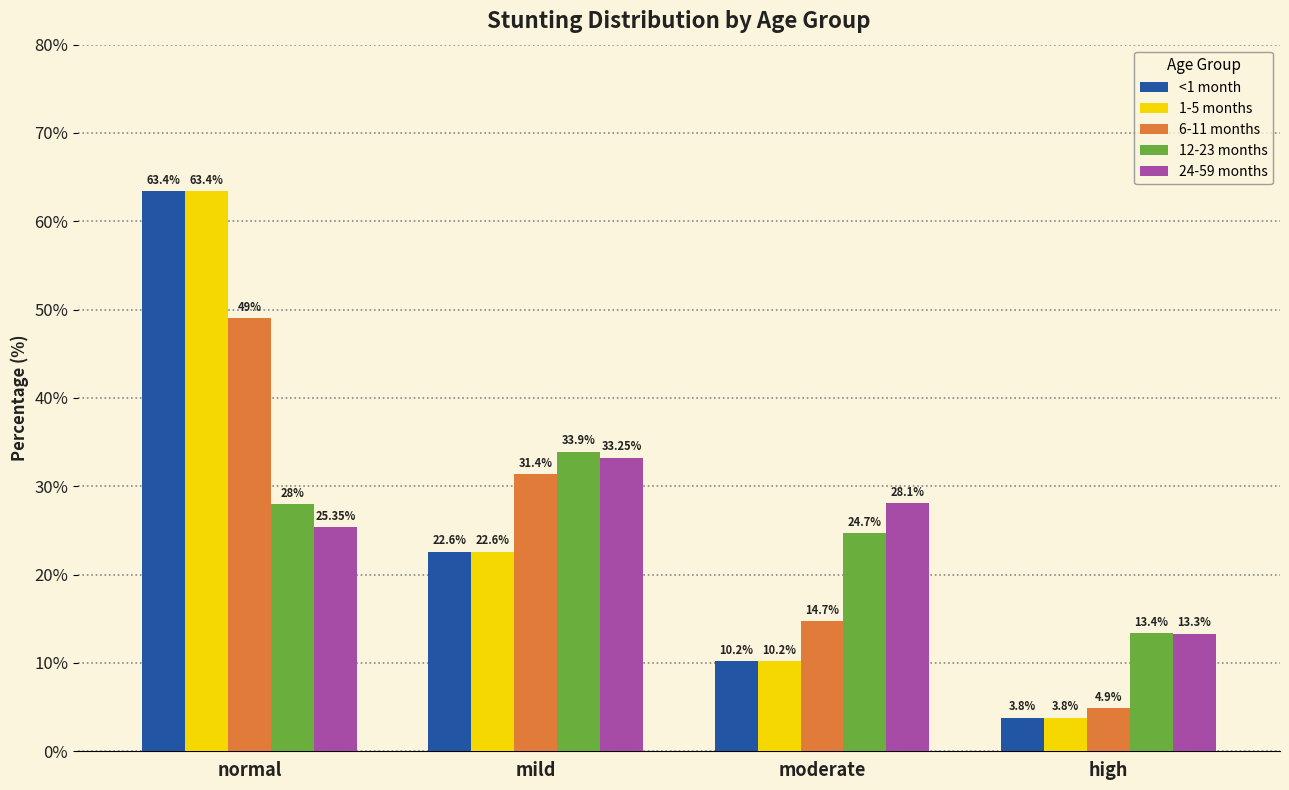

At which label does 1-5 months reach its peak?

normal